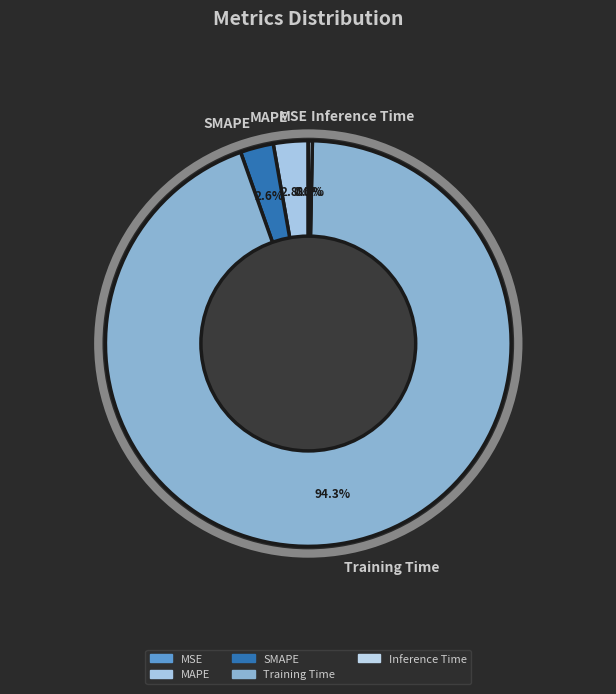

What percentage do Inference Time and Training Time together represent?

94.6%